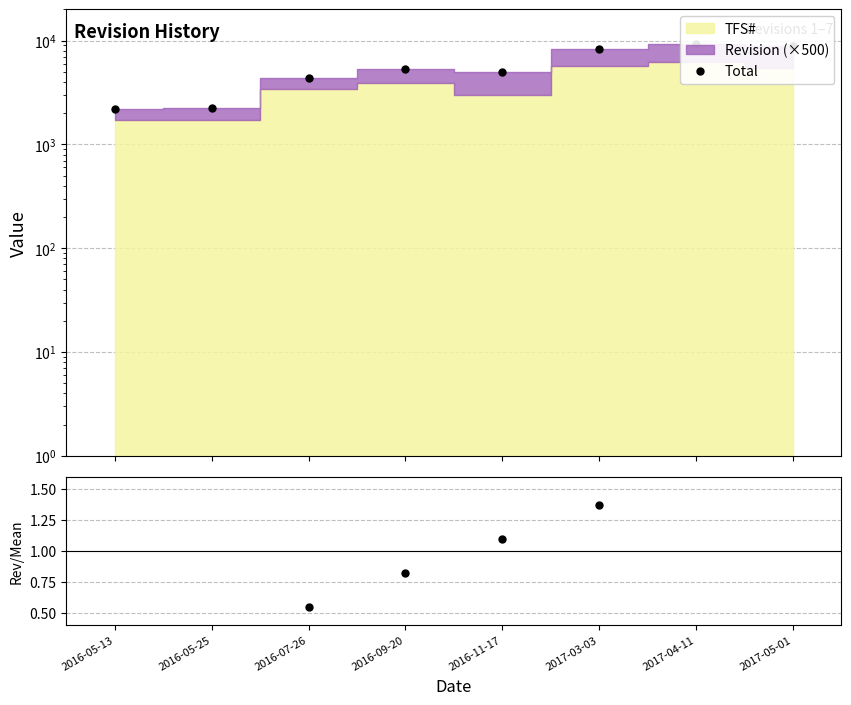

At which label does Revision/Mean first exceed 1?

2016-11-17